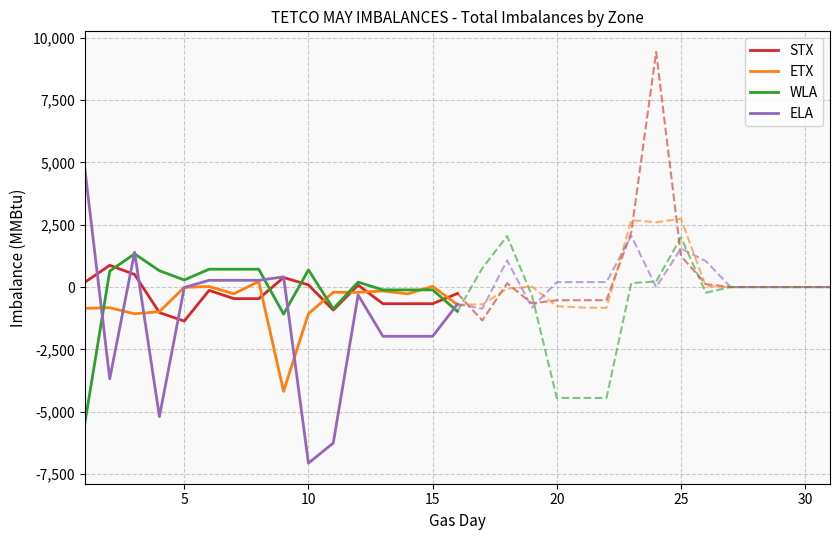

What is the highest value of the STX series?

872